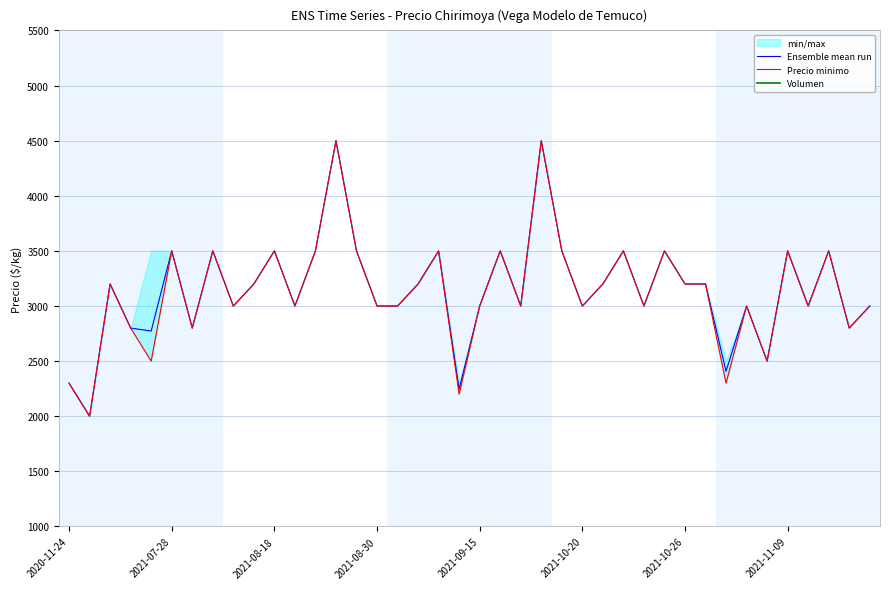

How many data points in Ensemble mean run are above 3200?

14